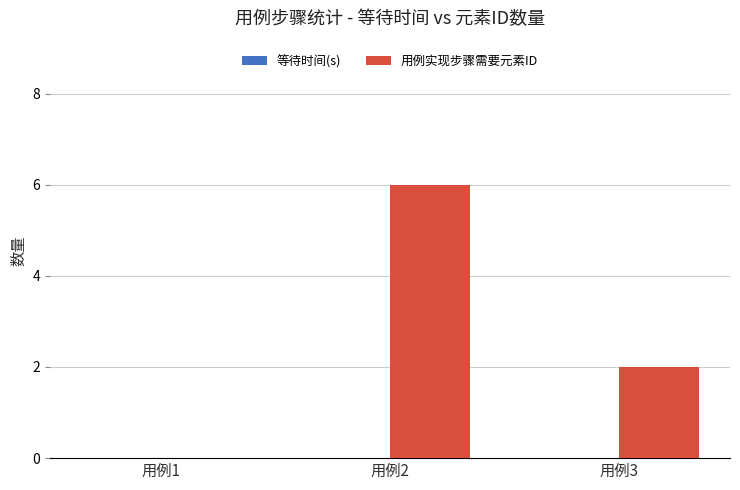

Are the bars horizontal?

No